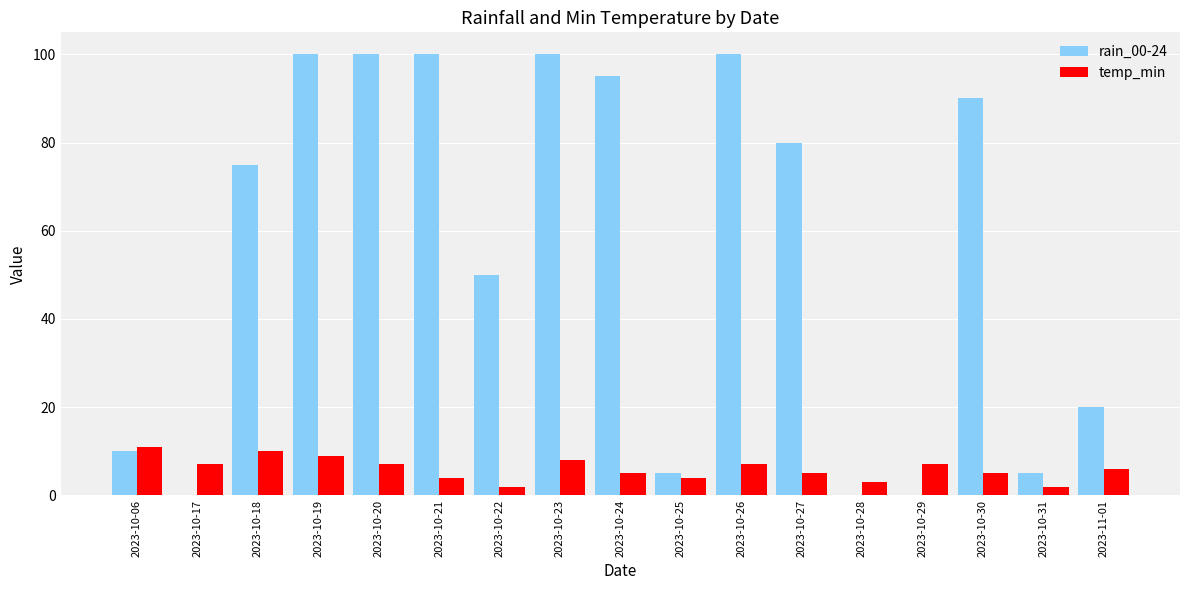

At which label is temp_min closest to 6?

2023-11-01